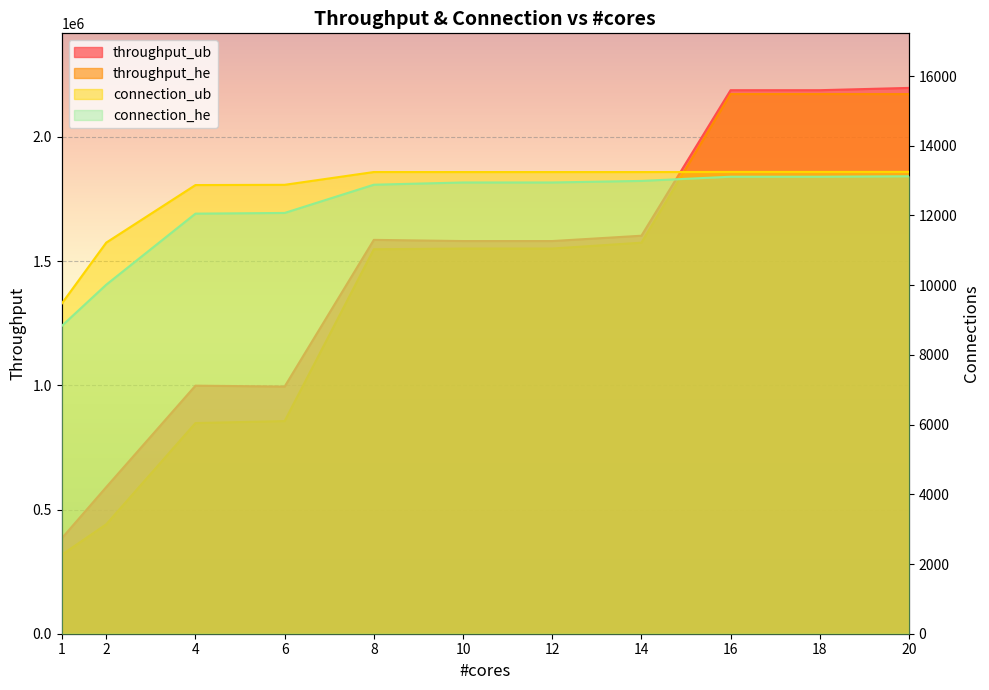

At which category is the sum across all series the highest?

20